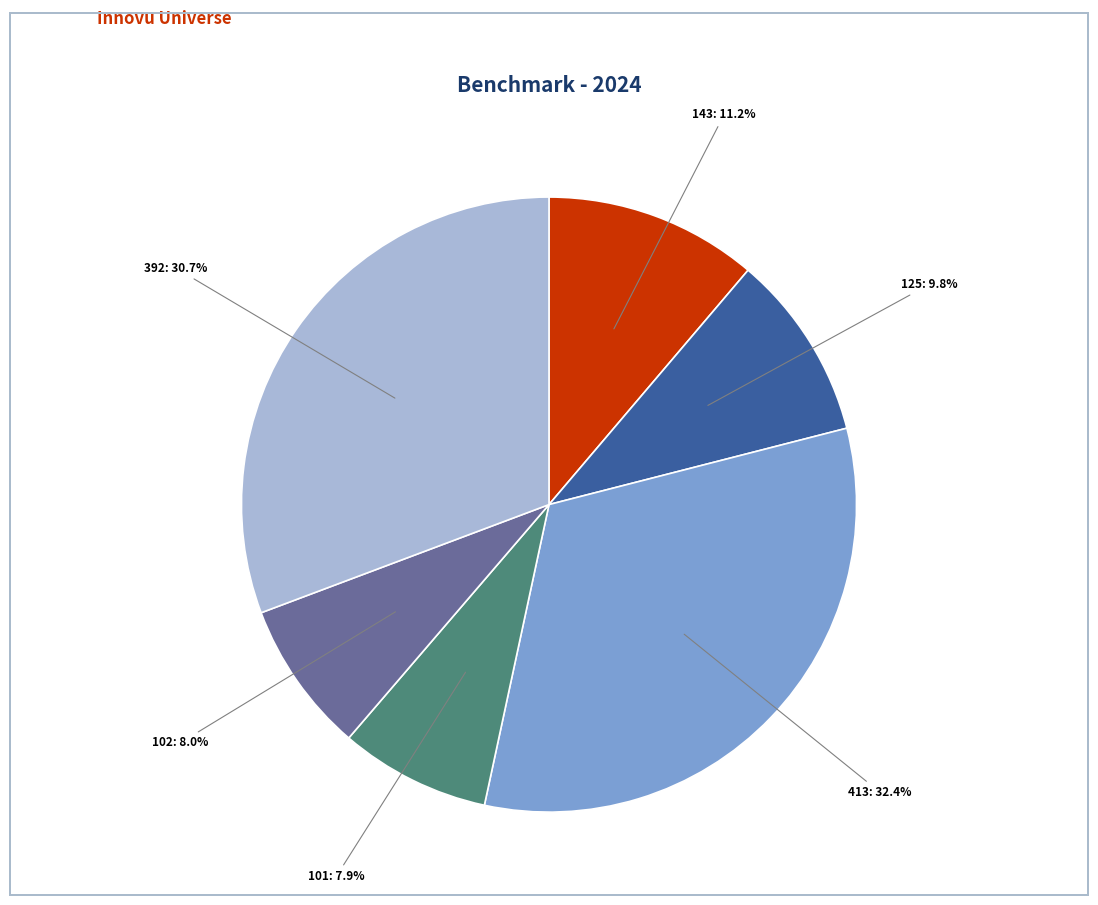

Is there a majority slice in this chart?

No